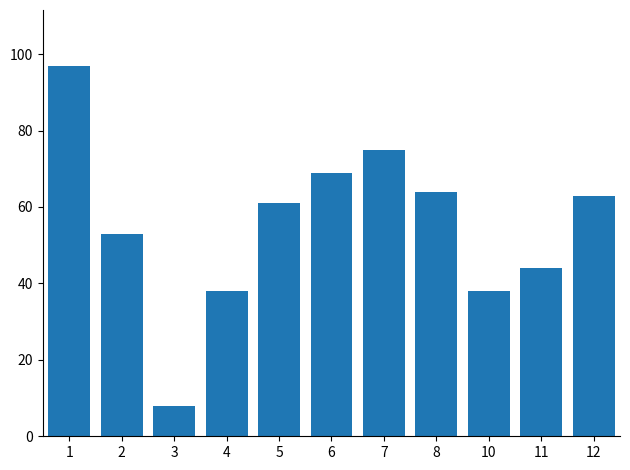

Reading right to left, what are all the values shown in this chart?

63	44	38	64	75	69	61	38	8	53	97